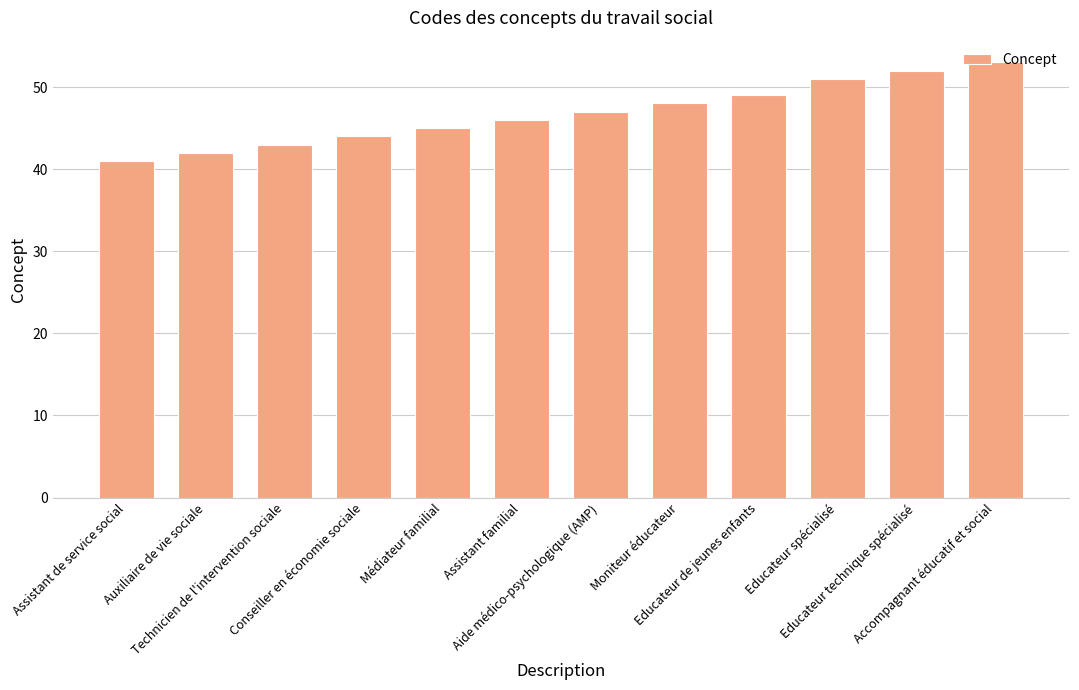

Reading right to left, transcribe all the data shown in this chart.

53	52	51	49	48	47	46	45	44	43	42	41